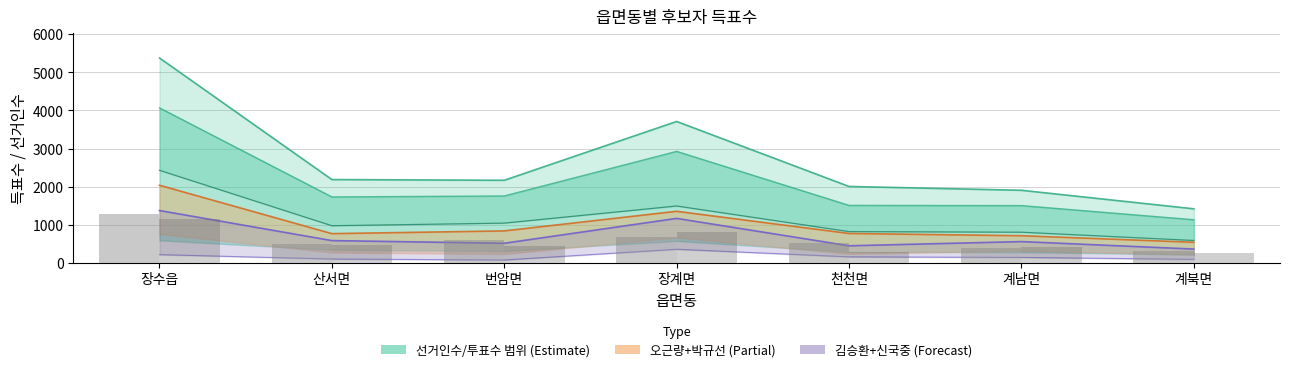

True or false: 오근량 has a value of 430 at 계북면.

False